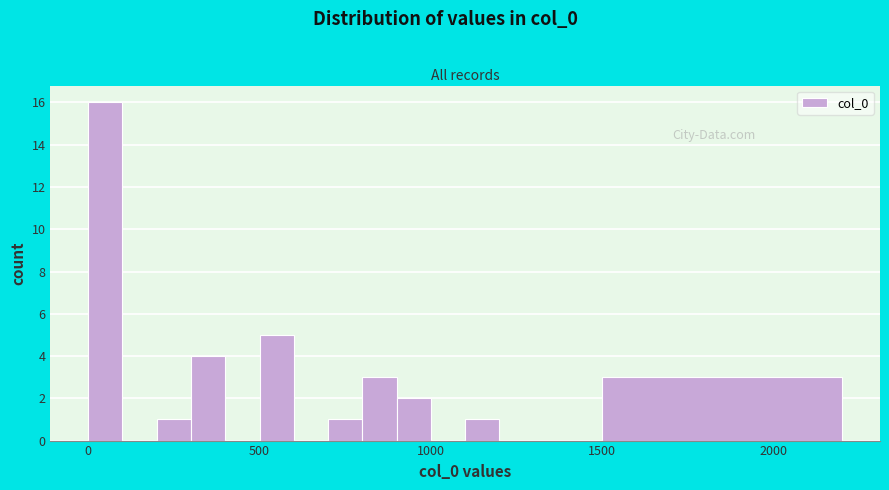

Read against the x-axis, roughly where is the centre of the tallest bar?

50